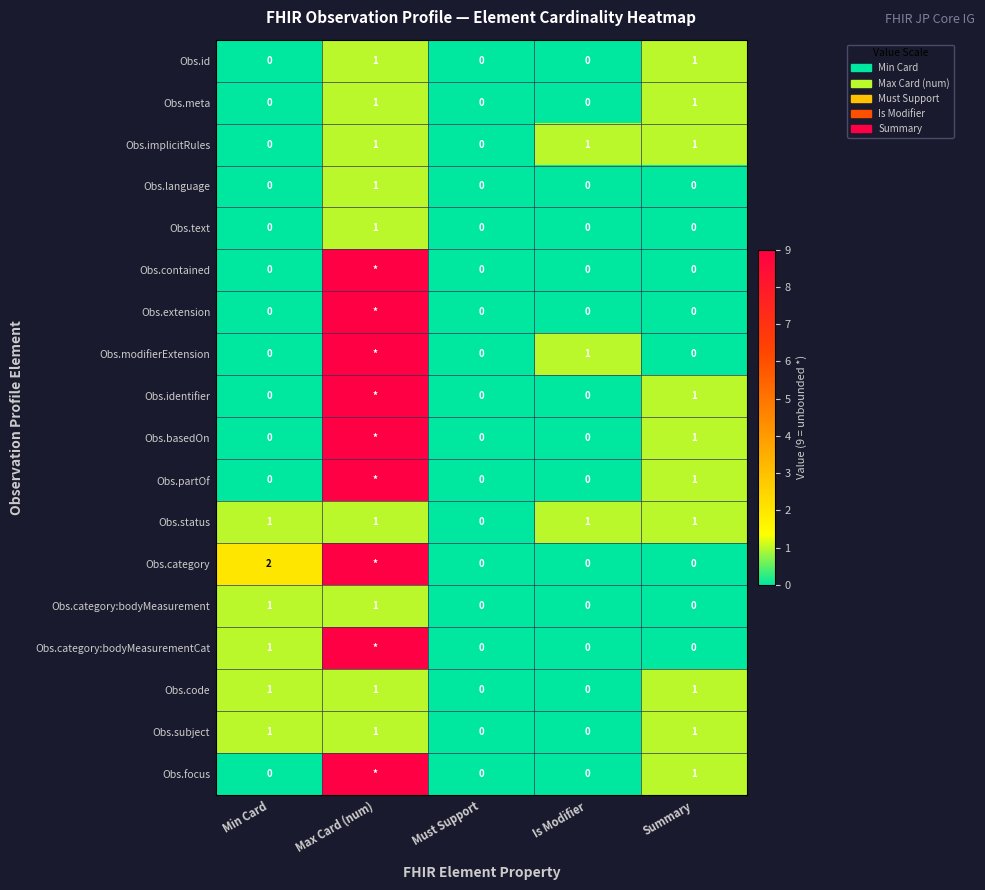

What is the maximum value for Obs.meta?

1